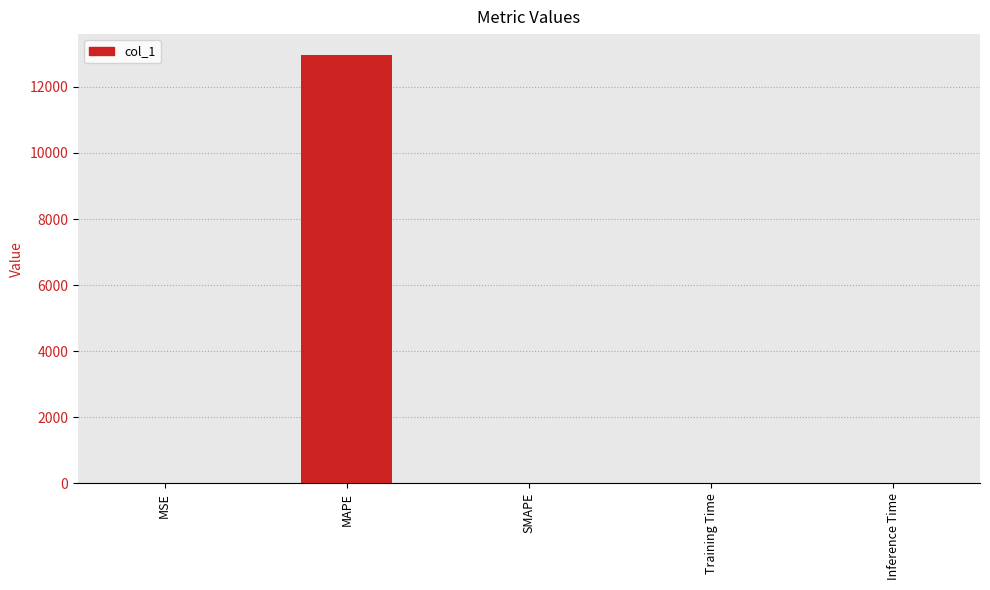

The value at Training Time is 0.0. True or false?

True